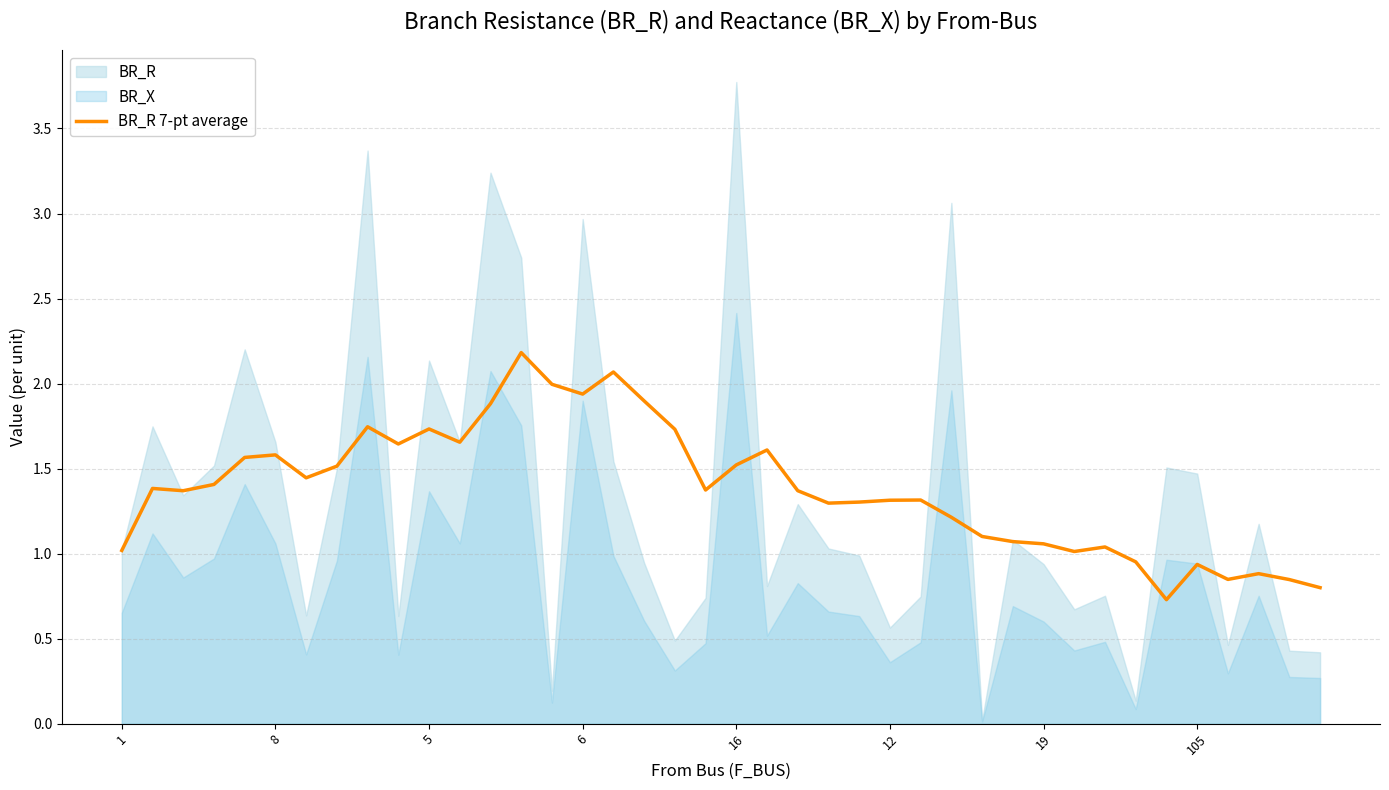

True or false: BR_R 7-pt average has a value of 1.9 at 6.

True